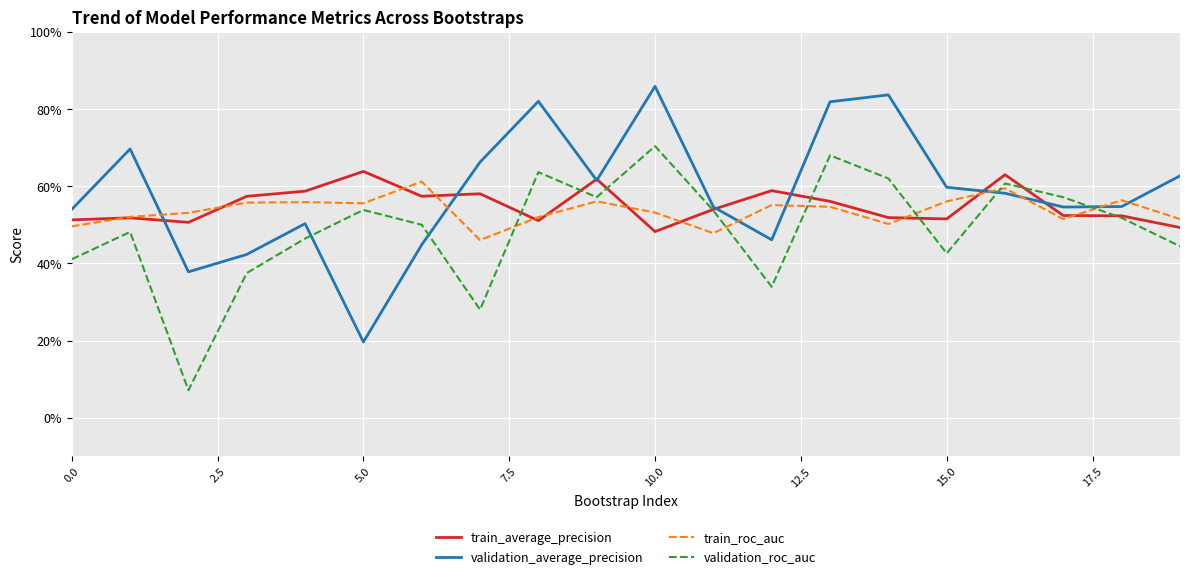

What is the average value of the train_roc_auc series?

0.5